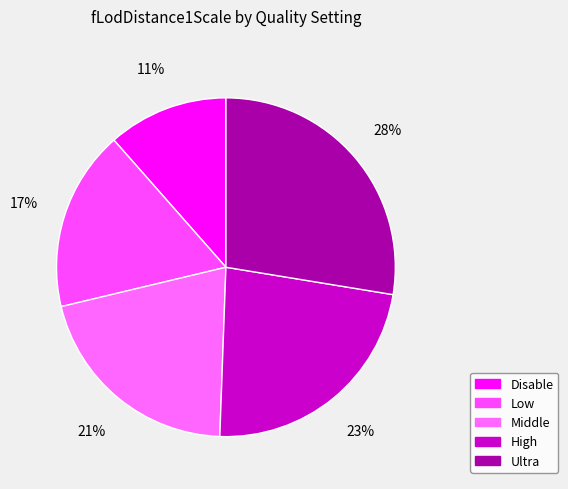

Does any single category account for the majority?

No